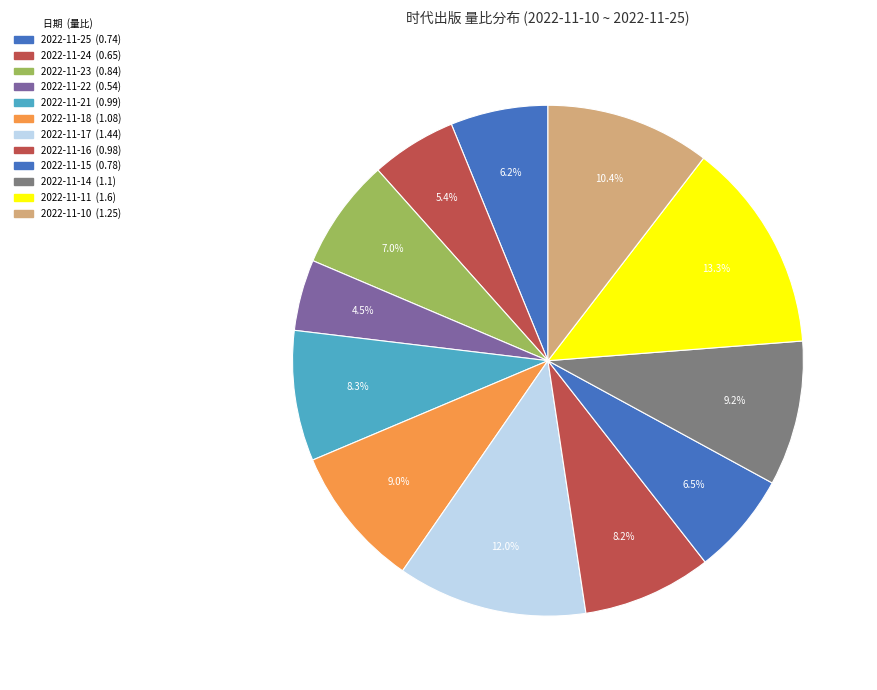

Is 2022-11-24 the majority of the pie?

No